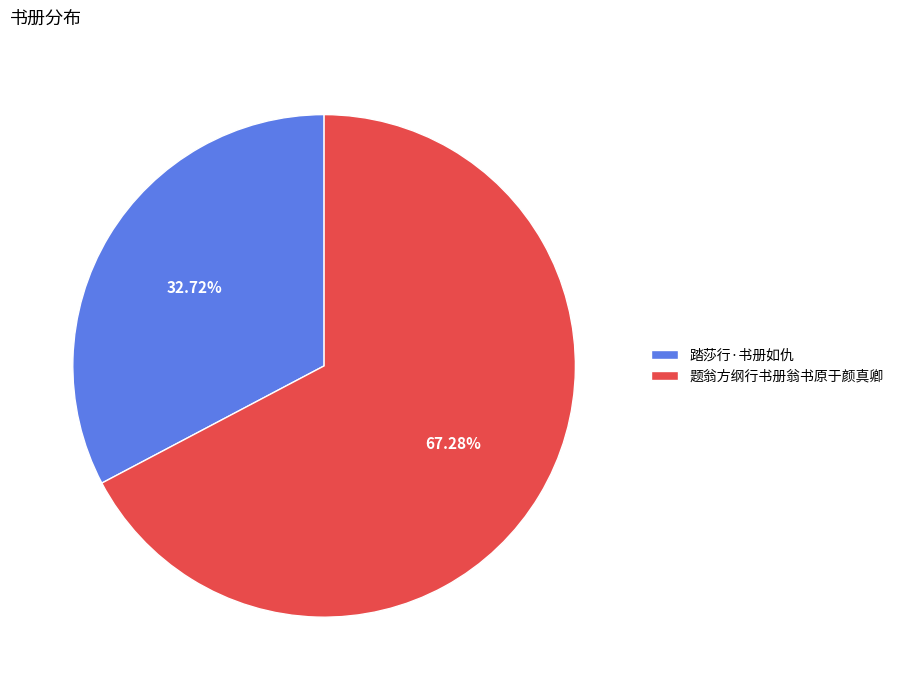

Does 题翁方纲行书册翁书原于颜真卿 represent more than half of the total?

Yes